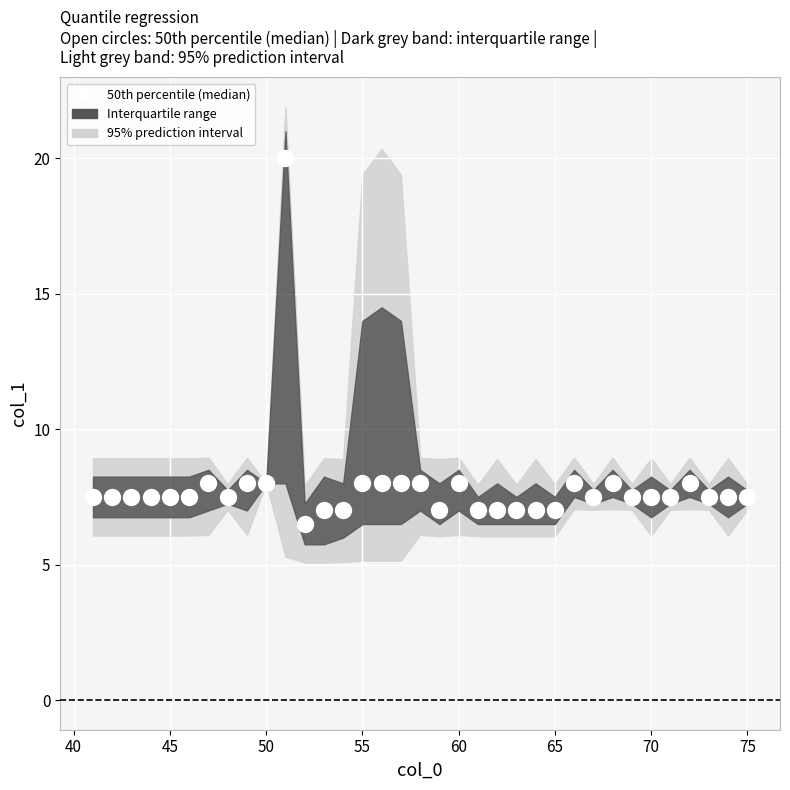

What is the range of Y values (max minus min)?

13.5